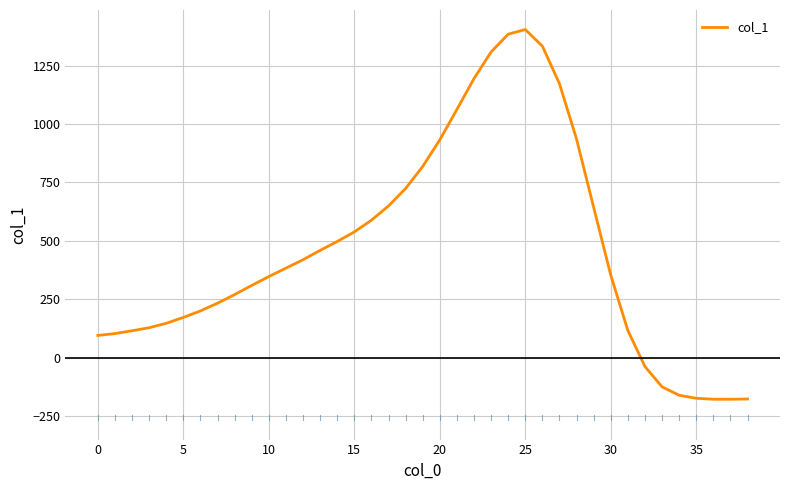

Is this an area chart (filled region under the line)?

No